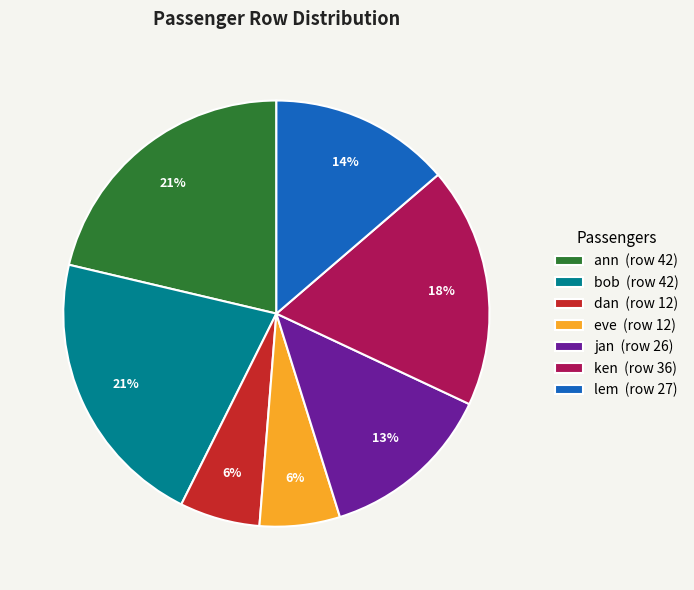

Which has a higher value, eve or jan?

jan